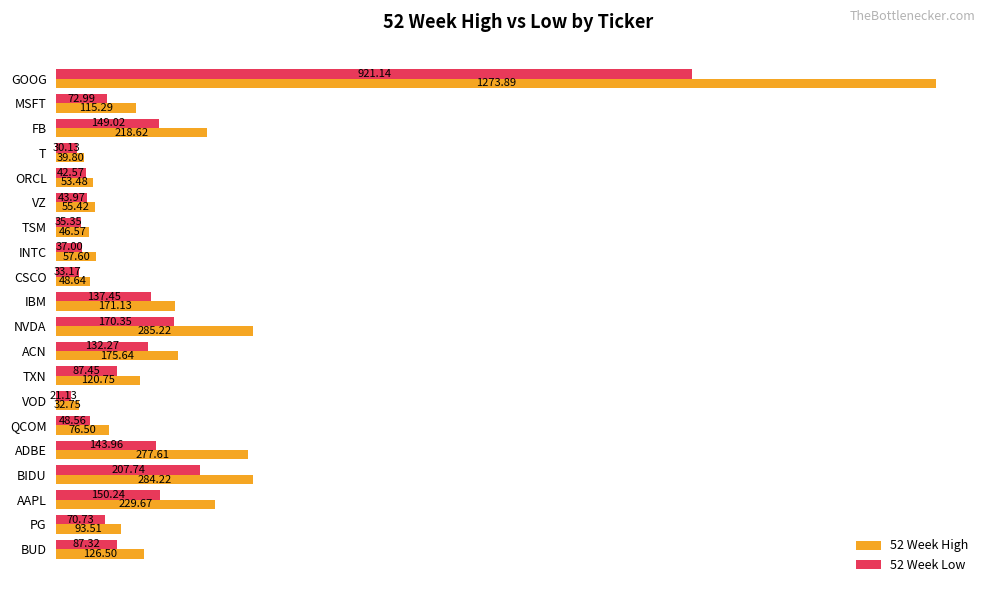

List the series in order of their overall mean, lowest first.

52 Week Low, 52 Week High